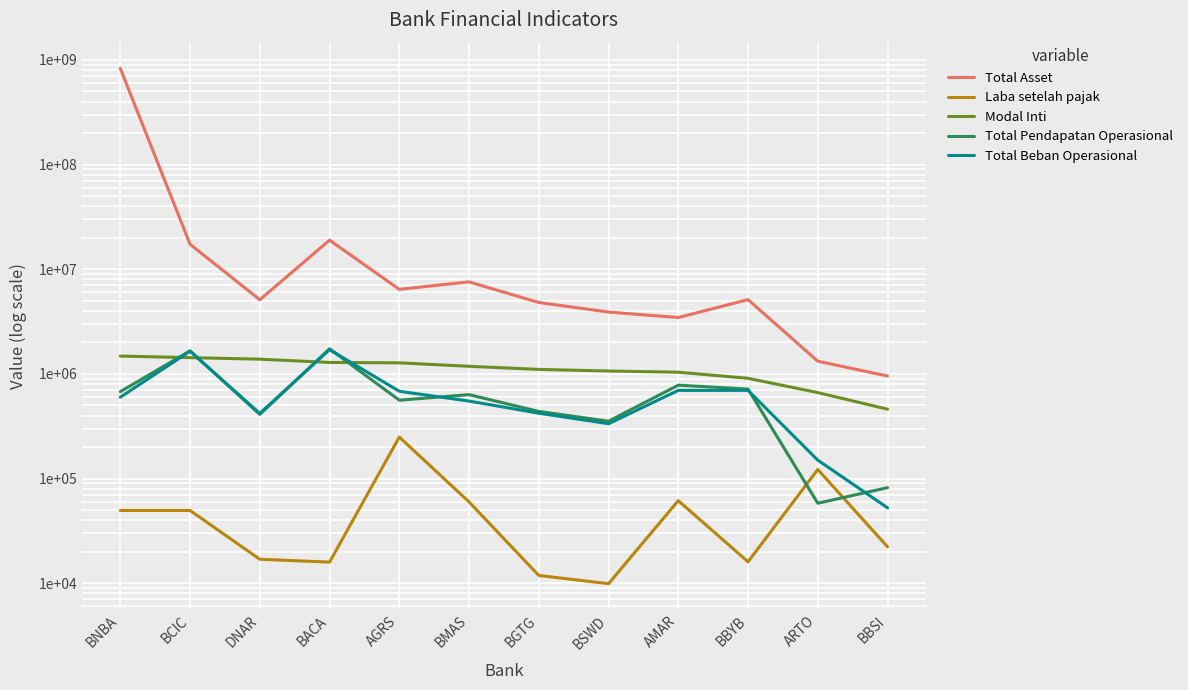

How many values in the Total Asset series are below 5123734?

6